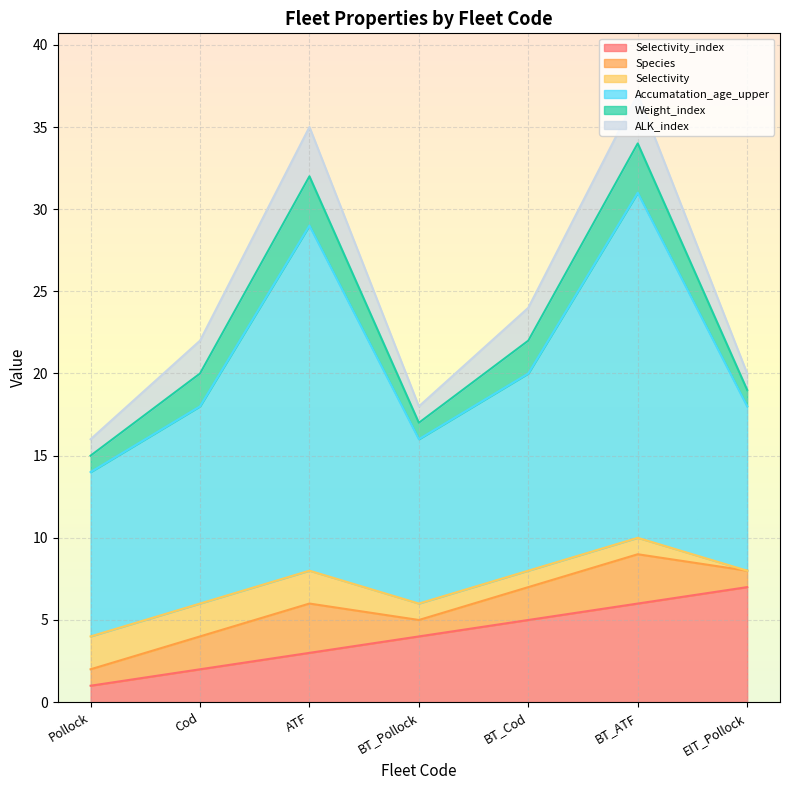

How many Species values are between 1 and 3?

7